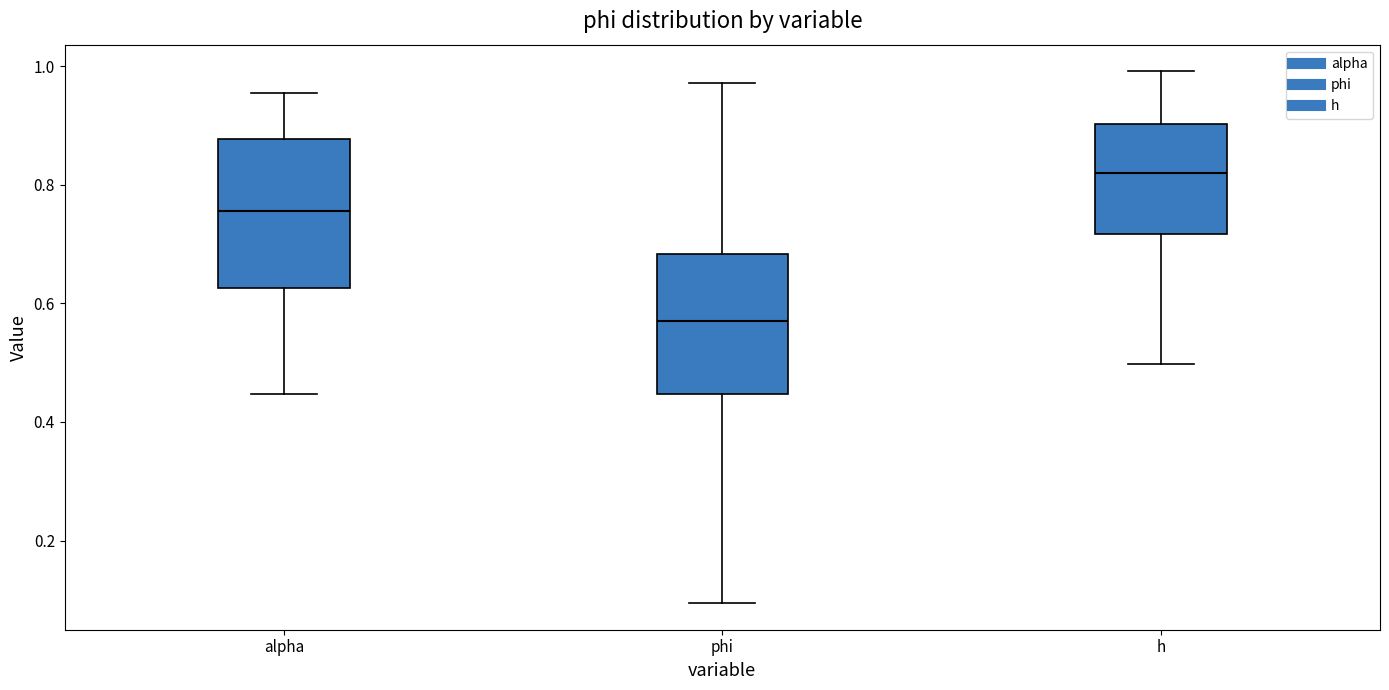

Reading left to right, read every box against the y-axis: the position of its median line, the range the box covers, and the ends of its whiskers. The values are not printed on the chart, so give them approximately, as read against the axis.

alpha: median 0.76, box 0.62 to 0.88, whiskers 0.44 to 0.96
phi: median 0.58, box 0.44 to 0.68, whiskers 0.10 to 0.98
h: median 0.82, box 0.72 to 0.90, whiskers 0.50 to 1.00